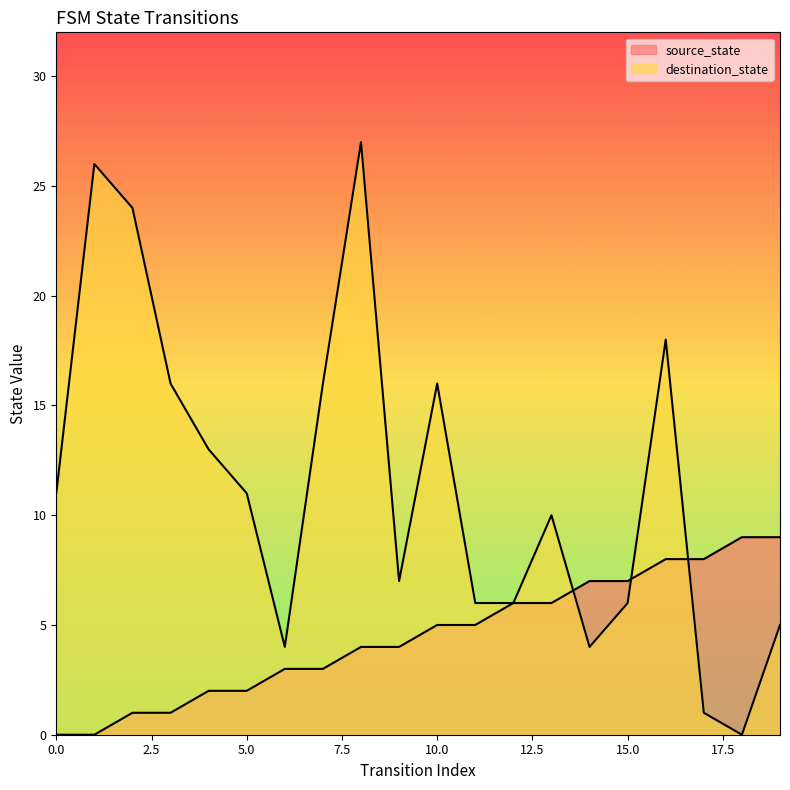

What is the difference between the maximum and minimum values in the source_state series?

9